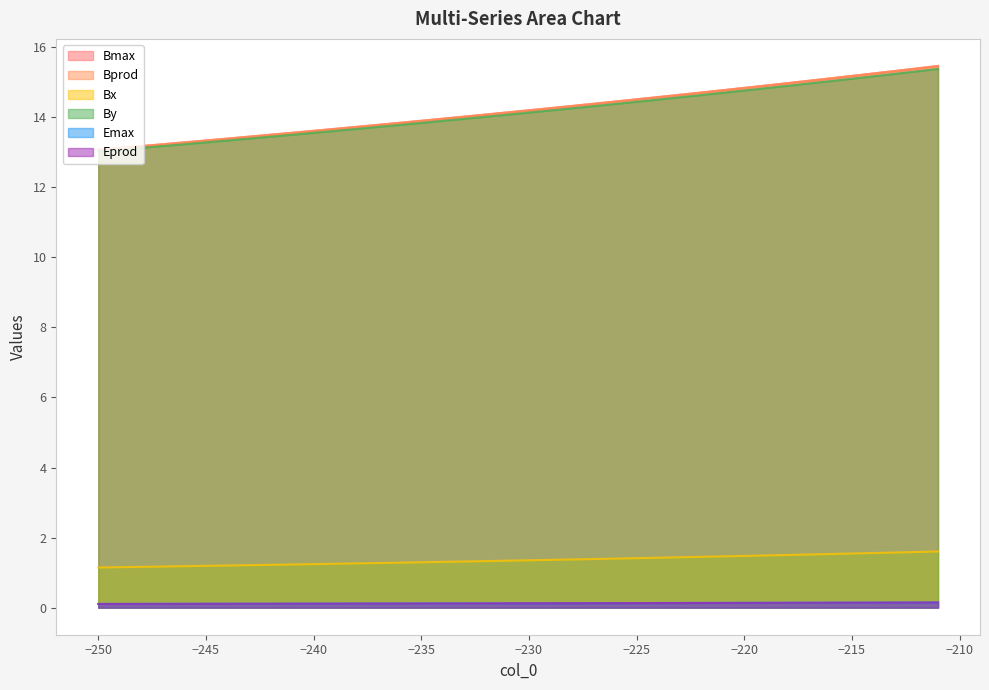

What is the value of the Bprod point at the 26th from the left?

14.5